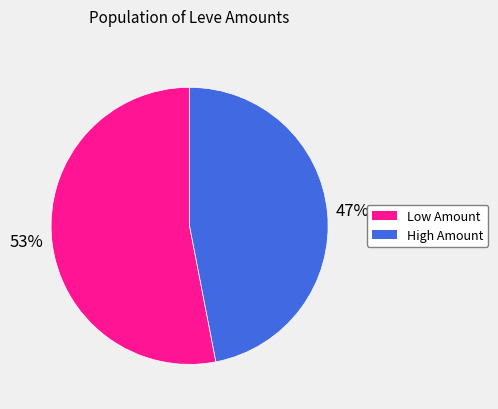

Does any single category account for the majority?

Yes